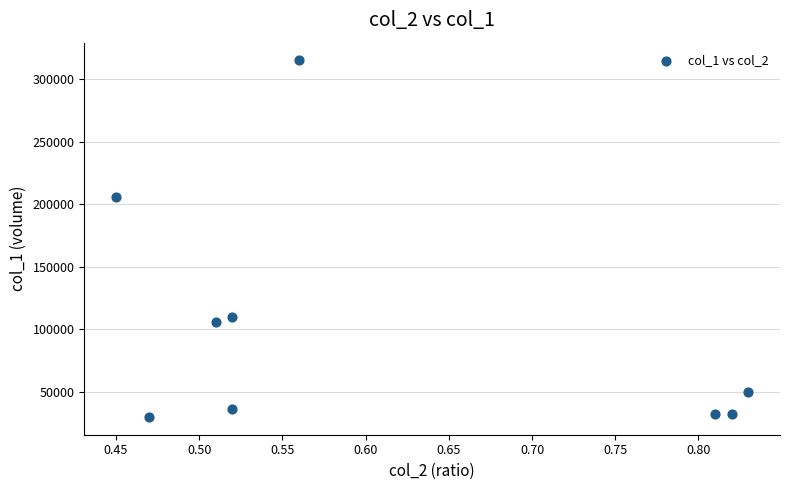

What Y value in the scatter plot is closest to 172500?

206000